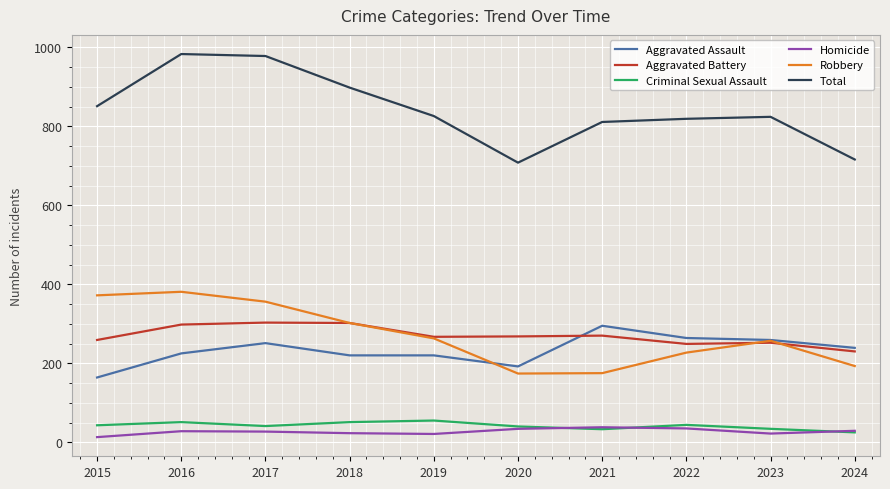

True or false: Homicide and Robbery intersect in this chart.

False